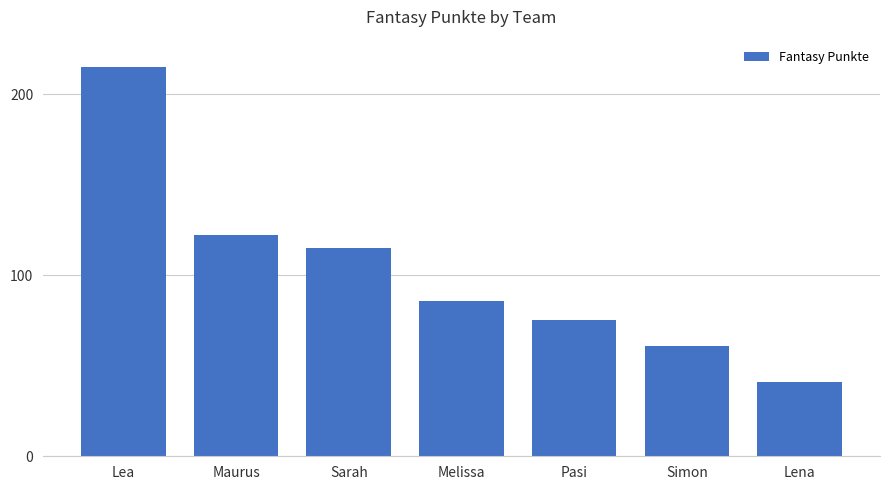

The value at Sarah is 115. True or false?

True